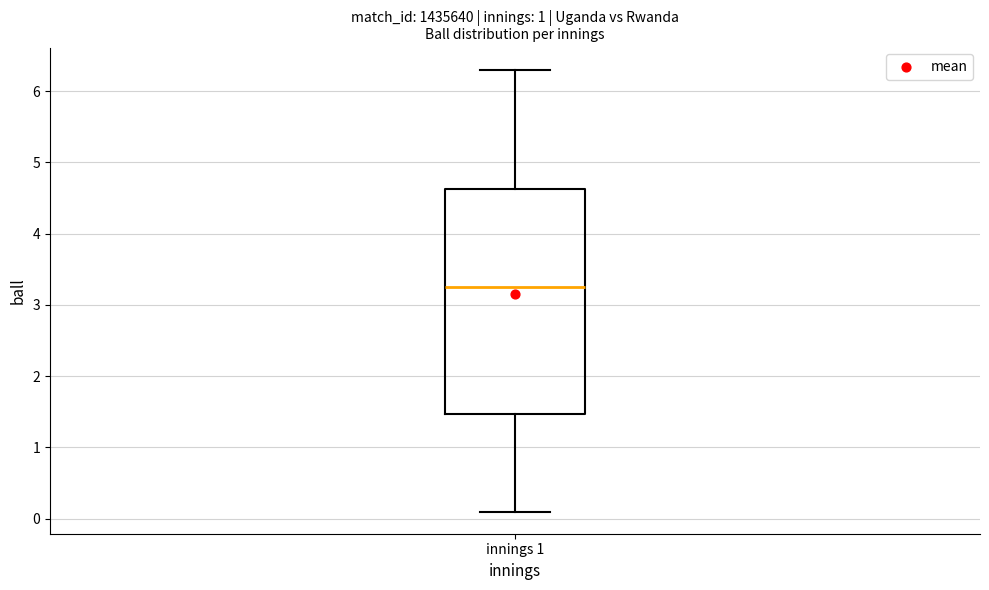

Transcribe this box plot: give where the median line is, the range the box spans, and where the two whiskers end, as read against the y-axis. The values are not printed on the chart, so give them approximately, as read against the axis.

median 3.3, box 1.5 to 4.6, whiskers 0.1 to 6.3